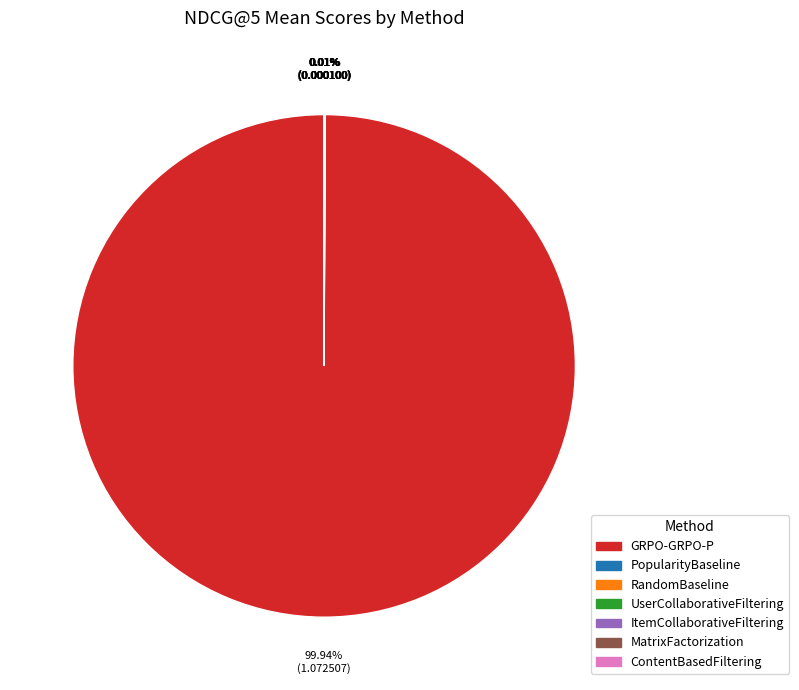

Is there a majority slice in this chart?

Yes